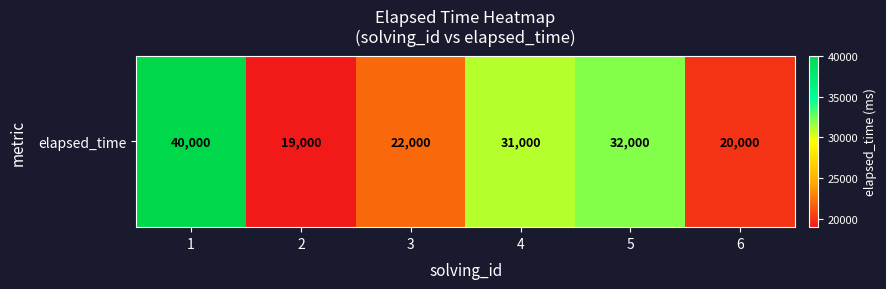

How many values exceed 31000?

2